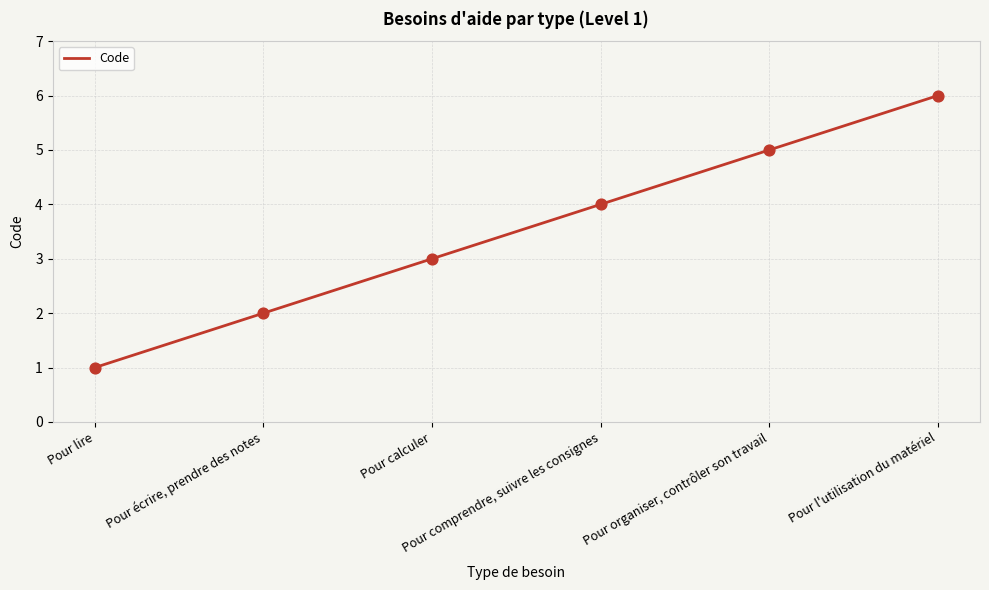

What is the change in value from Pour calculer to Pour comprendre, suivre les consignes?

+1